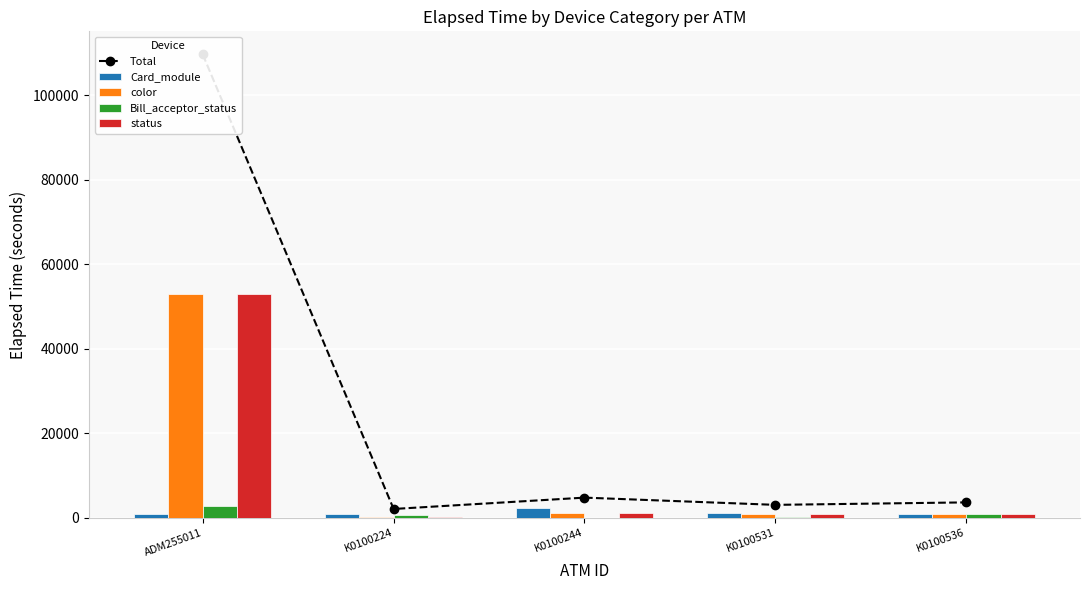

What is the difference between the status values at K0100244 and K0100531?

361